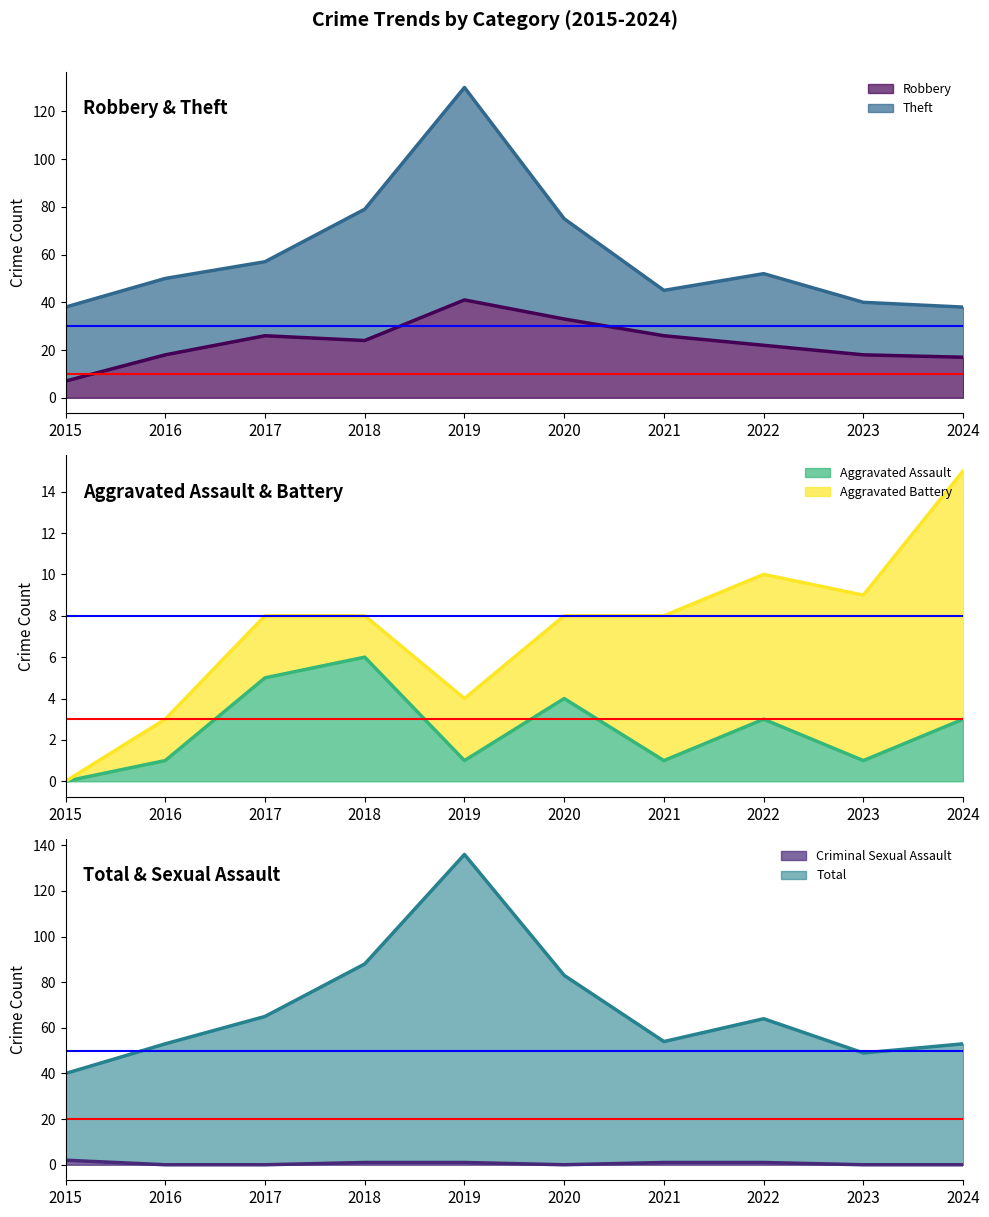

At which label does Robbery reach its peak?

2019